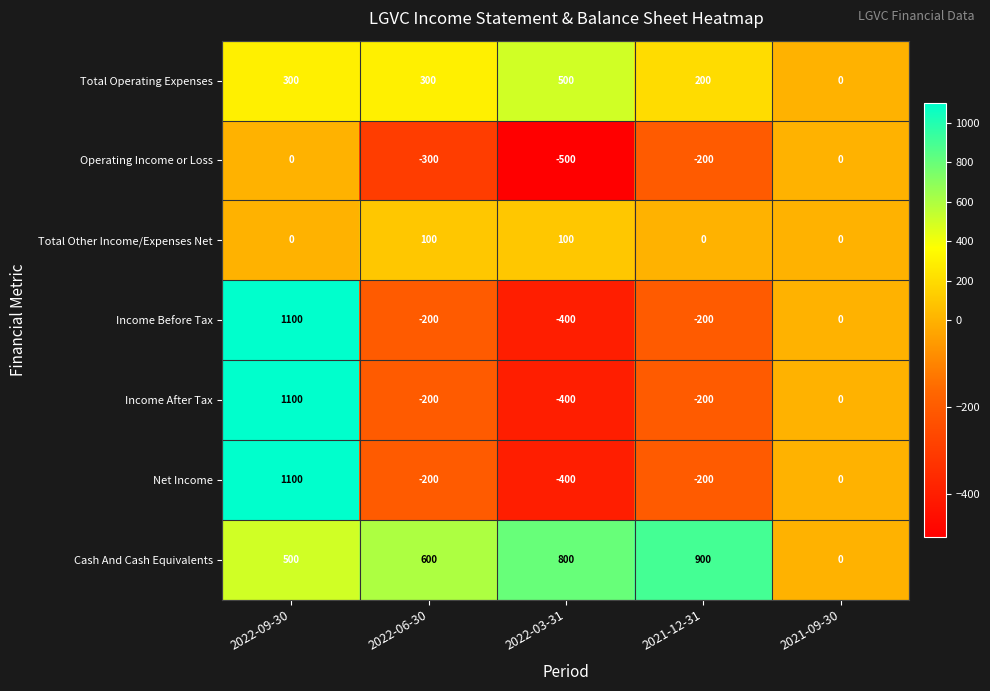

What is the average value of the Cash And Cash Equivalents series?

560